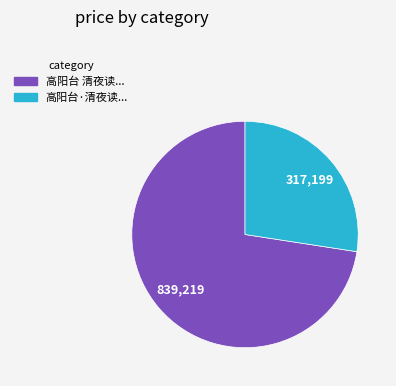

What is the largest slice in the pie chart?

高阳台 清夜读...